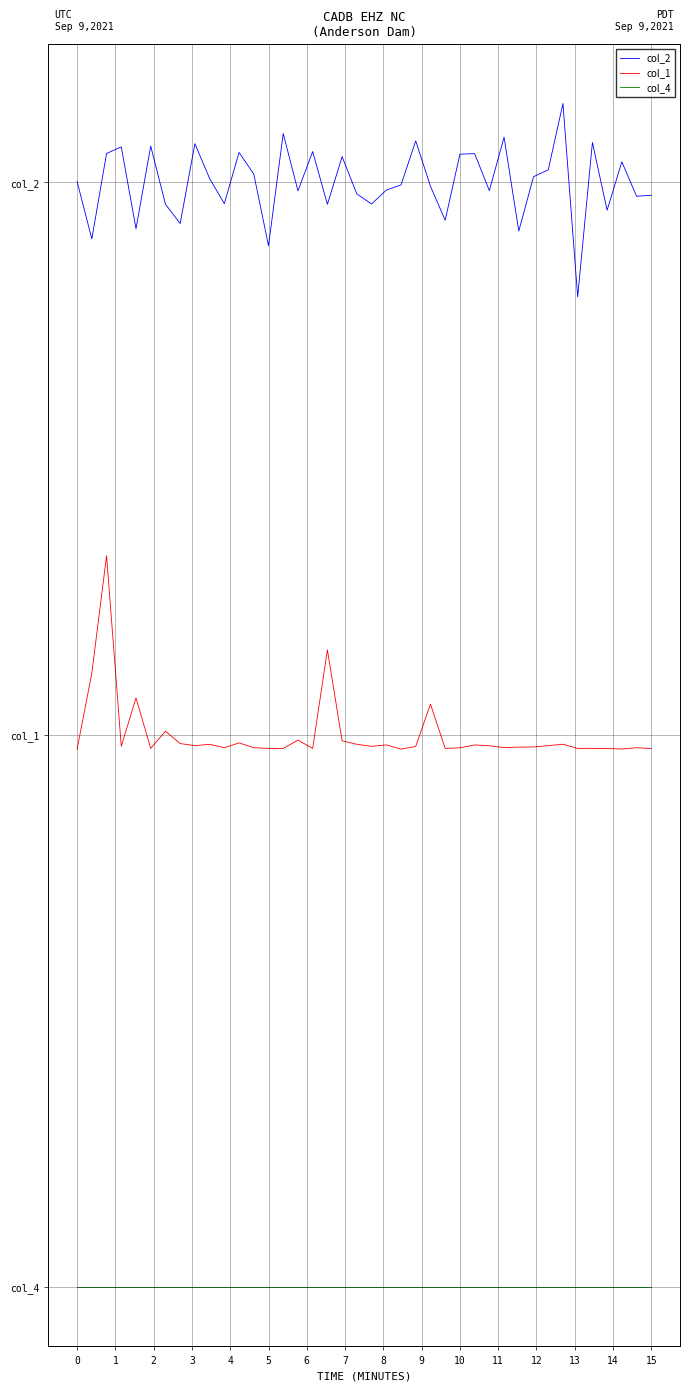

What is the difference between the maximum and minimum values in the col_1 series?

0.4